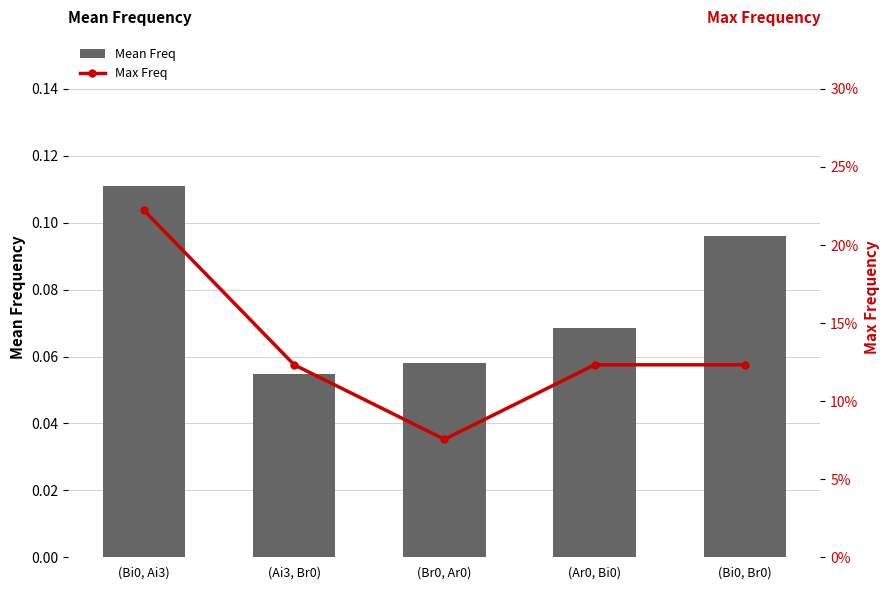

What is the label of the 2nd bar from the right?

(Ar0, Bi0)